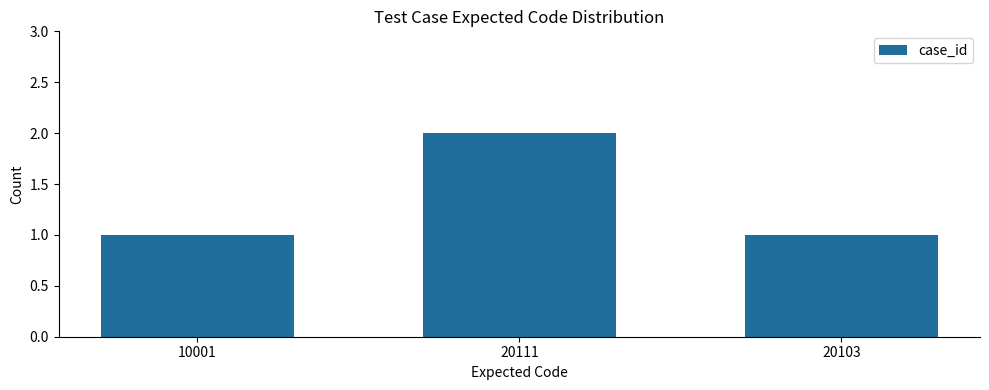

What value does the data have at 20111?

2